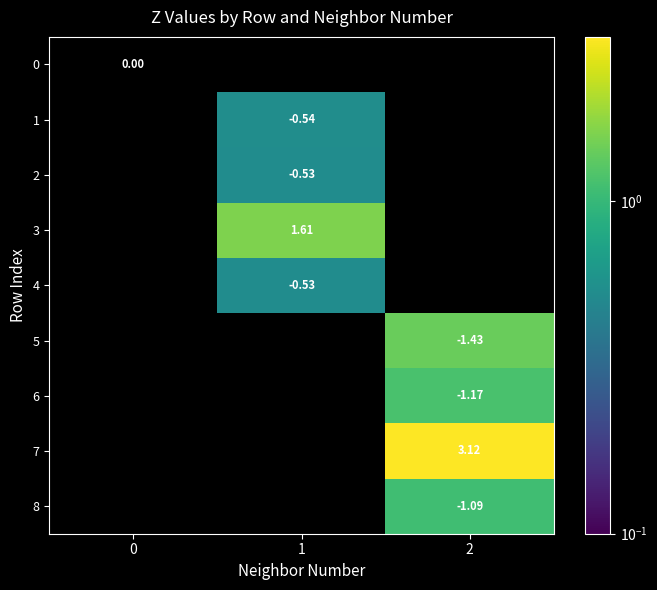

What is the maximum value shown in the chart?

3.1